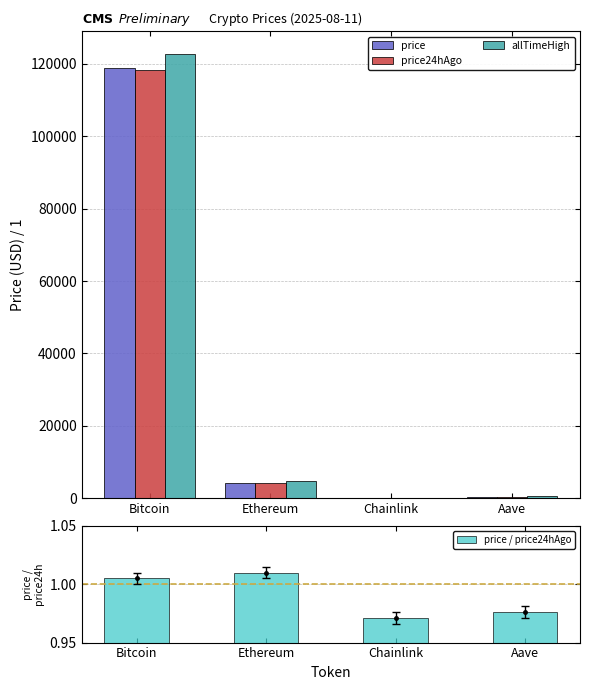

Reading left to right, extract all data points from this chart.

price: Bitcoin=118895.0	Ethereum=4245.7	Chainlink=21.4	Aave=296.4
price24hAgo: Bitcoin=118313.0	Ethereum=4203.7	Chainlink=22.0	Aave=303.6
allTimeHigh: Bitcoin=122838.0	Ethereum=4878.3	Chainlink=52.7	Aave=661.7
price / price24hAgo: Bitcoin=1.0	Ethereum=1.0	Chainlink=1.0	Aave=1.0